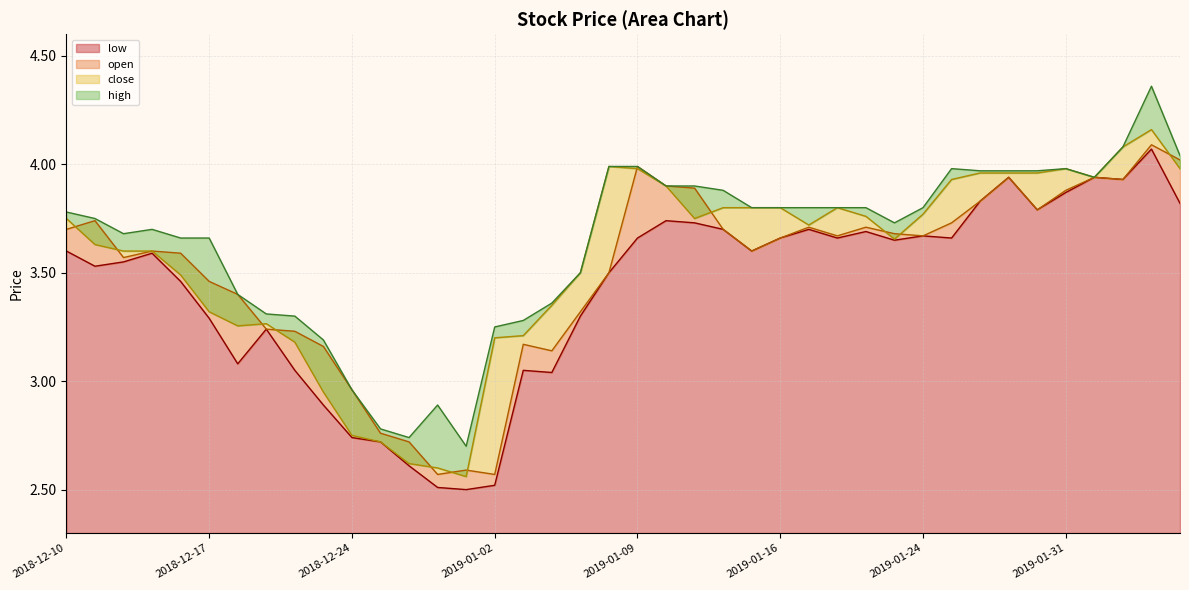

At how many categories does at least one series exceed 4?

3